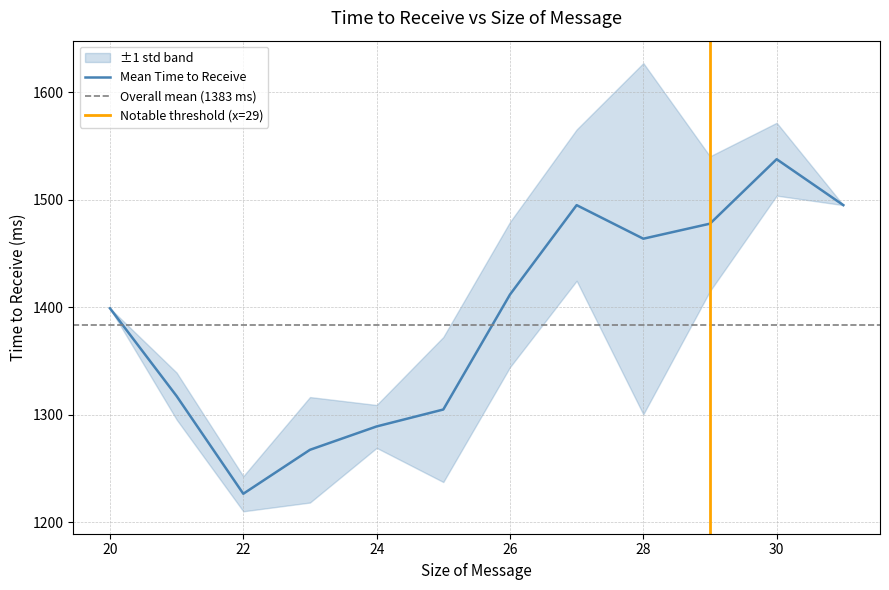

True or false: Mean Time to Receive and Size of Message cross at least once.

False